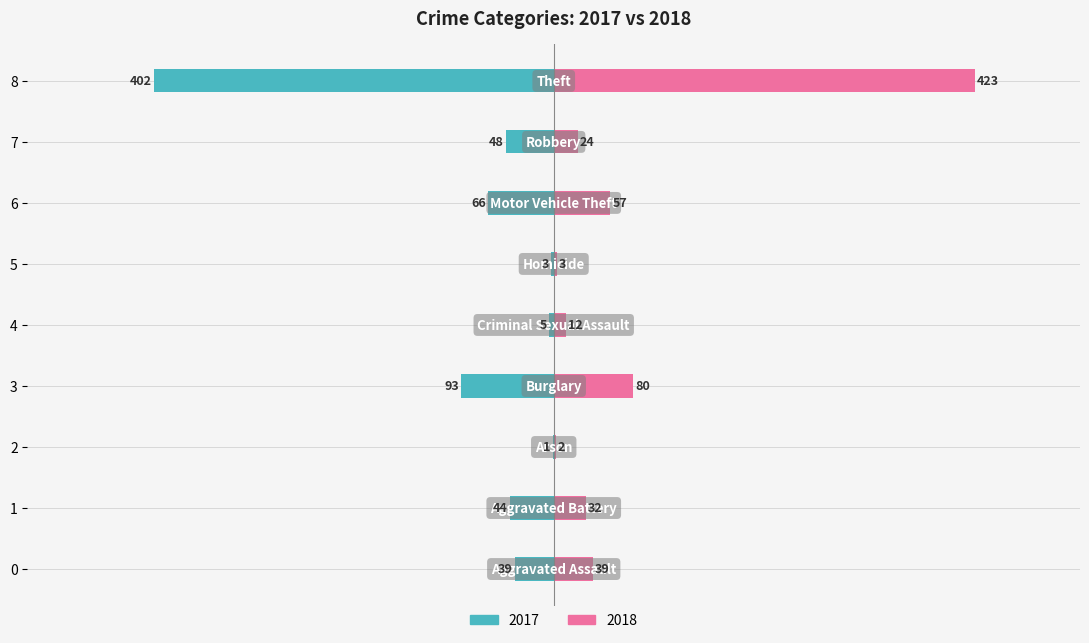

The value of 2017 at 4 is -5. True or false?

True